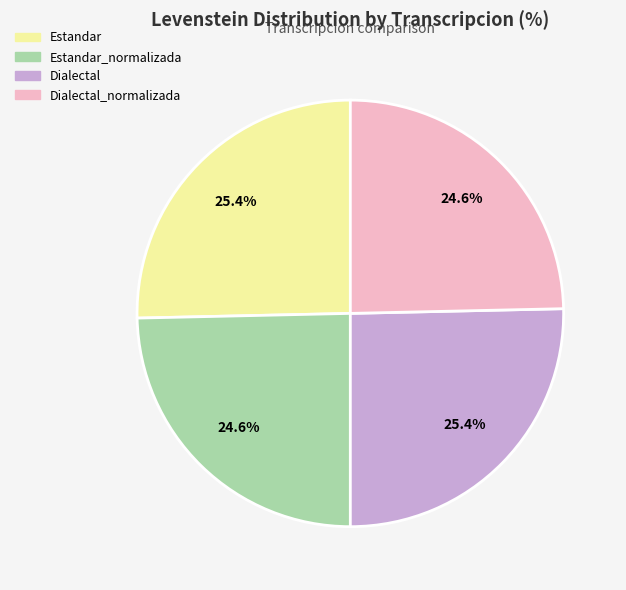

Count the number of slices in the pie.

4